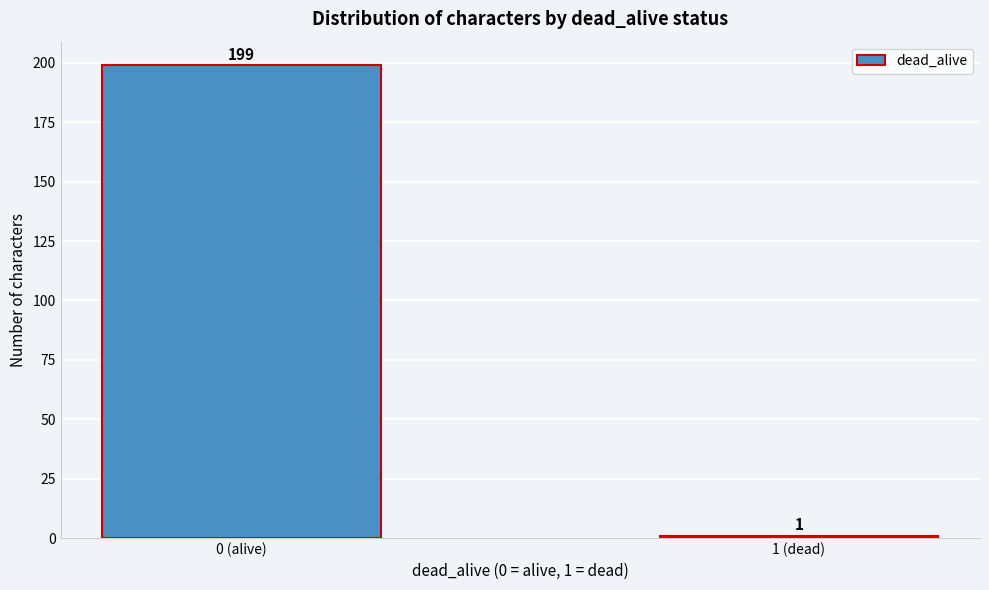

Reading left to right, list all the values displayed in this chart.

0 (alive)=199	1 (dead)=1